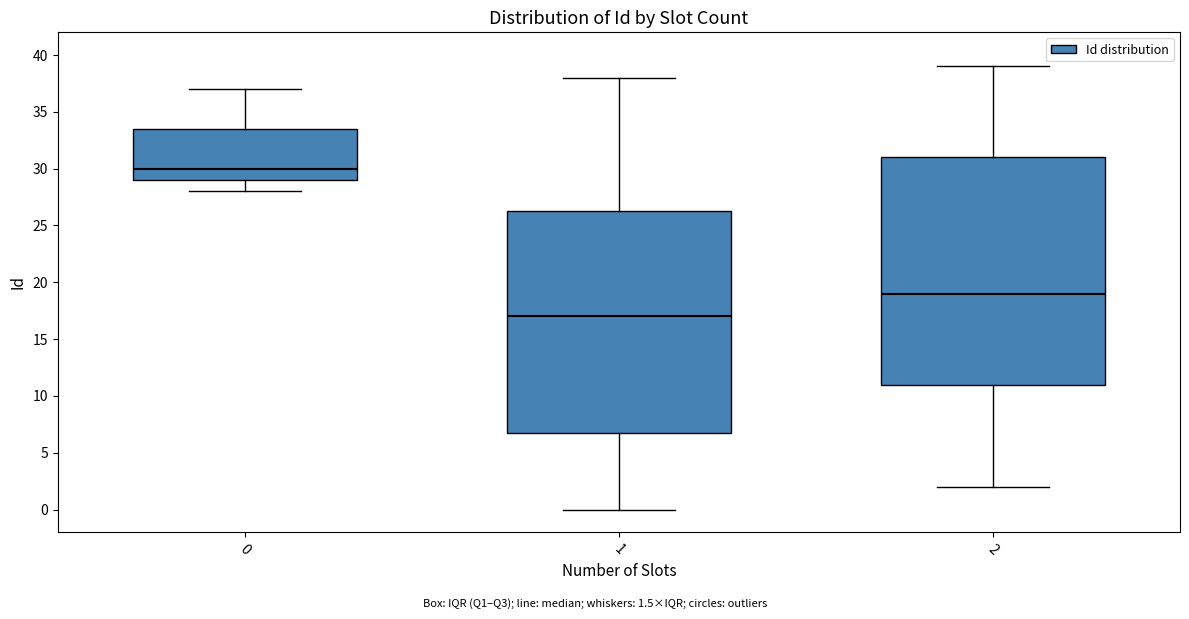

Where does the lower whisker of the box at x = 0 end on the y-axis? The values are not printed on the chart, so give them approximately, as read against the axis.

28.0